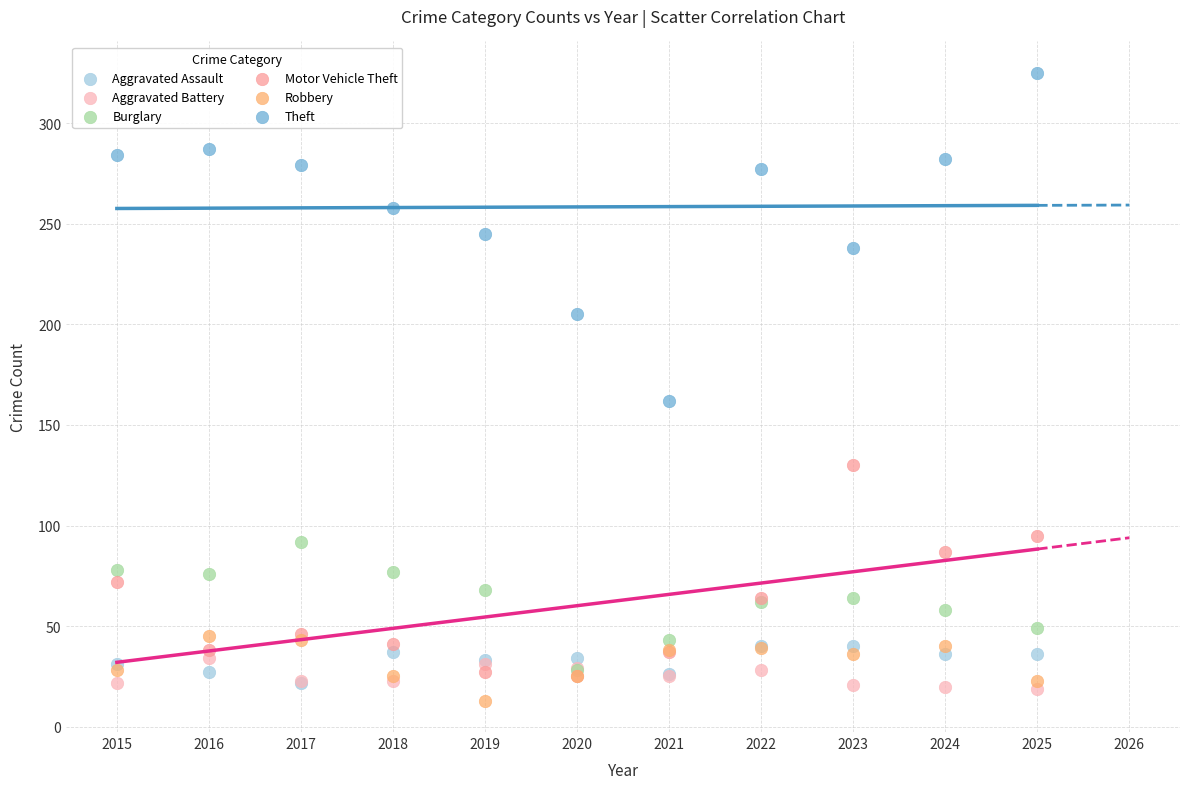

What are all the series names shown in the legend?

Aggravated Assault, Aggravated Battery, Burglary, Motor Vehicle Theft, Robbery, Theft